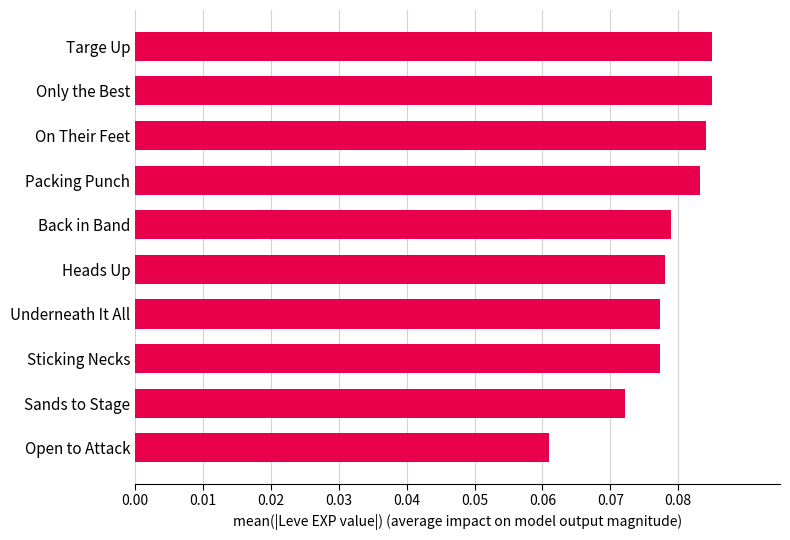

What is the label of the 8th bar from the top?

Sticking Necks